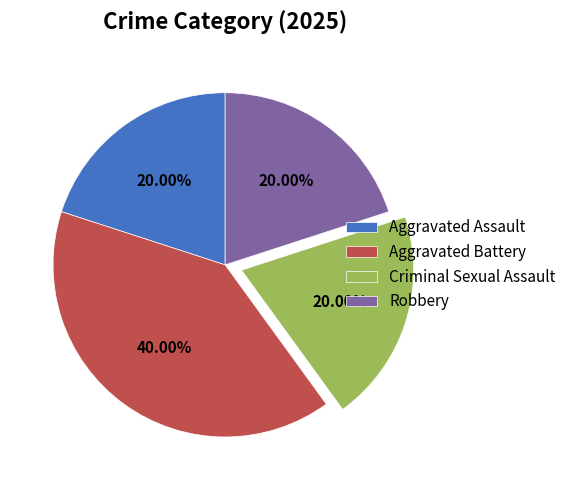

To the nearest percent, what is the combined percentage of Criminal Sexual Assault and Aggravated Battery?

60%